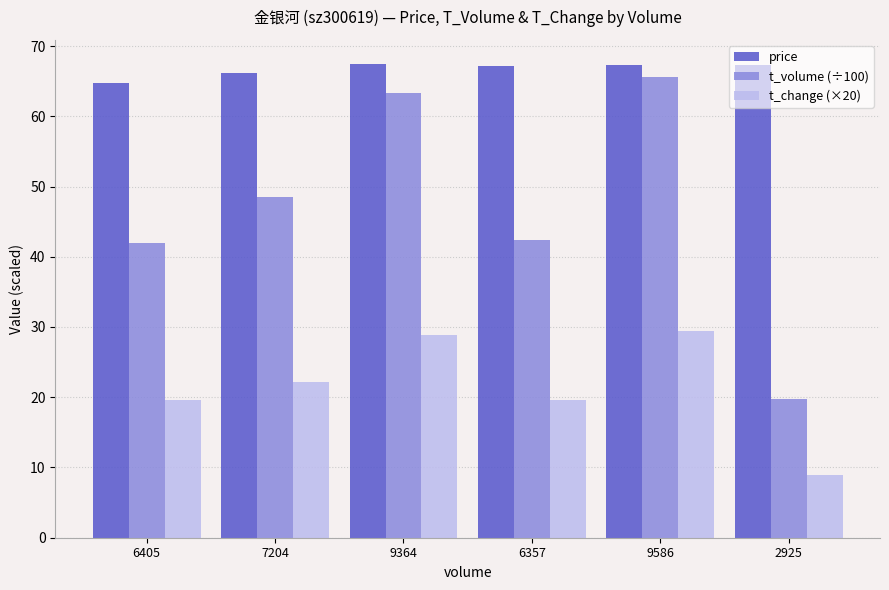

How many data points does each series have?

6